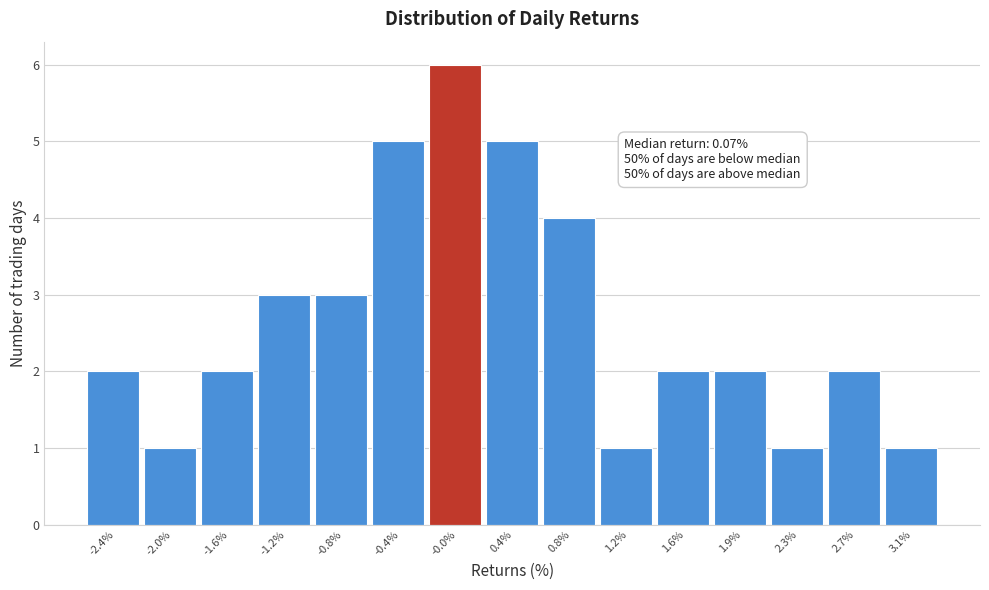

Over which range of the x-axis is the bar tallest?

-0.20 to 0.15